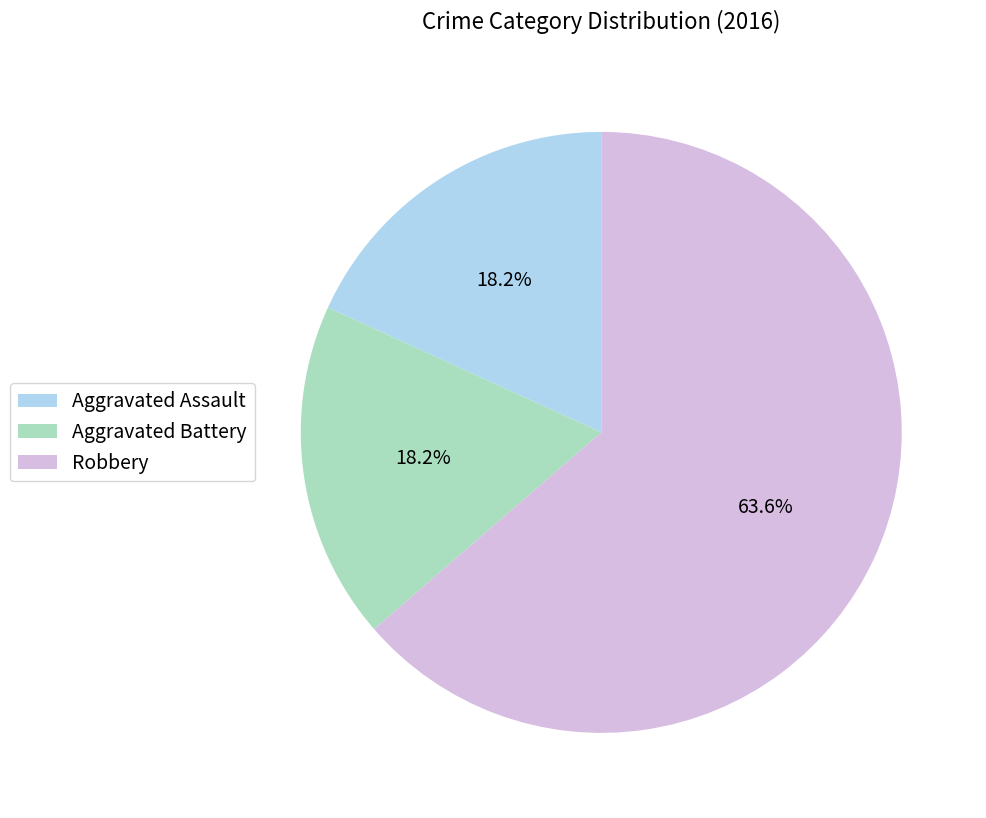

Which category accounts for the majority?

Robbery